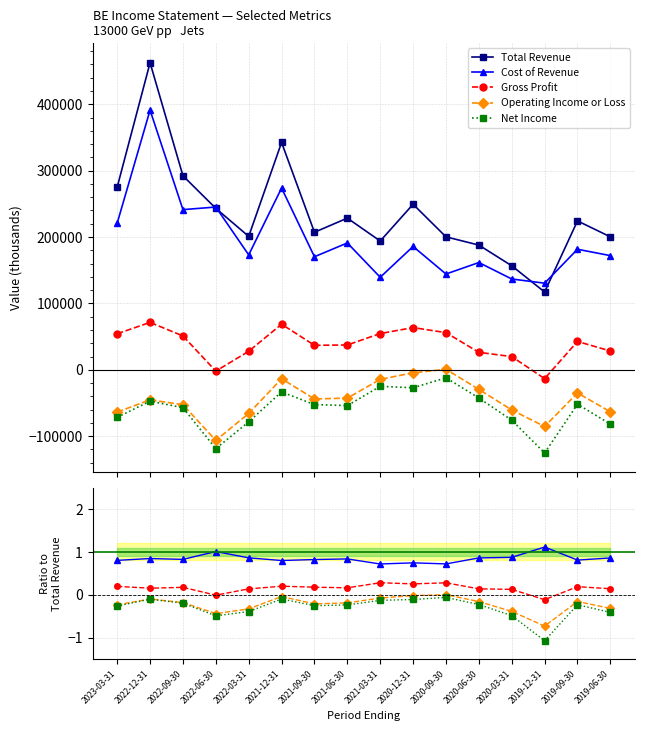

How many data points in Gross Profit are less than 0?

2